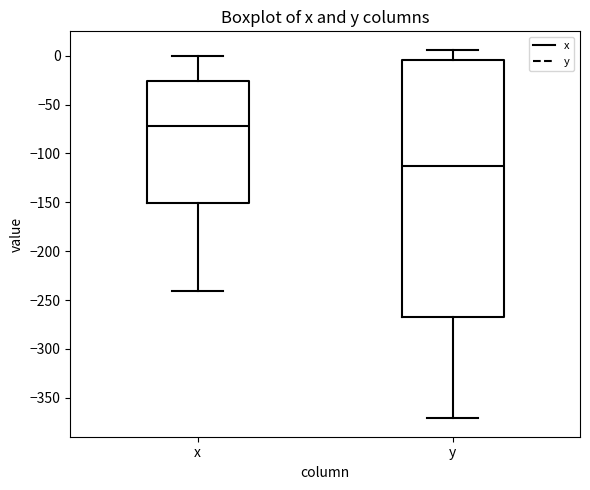

Reading left to right, read every box against the y-axis: the position of its median line, the range the box covers, and the ends of its whiskers. The values are not printed on the chart, so give them approximately, as read against the axis.

x: median -70, box -150 to -25, whiskers -240 to 0
y: median -115, box -265 to -5, whiskers -370 to 5